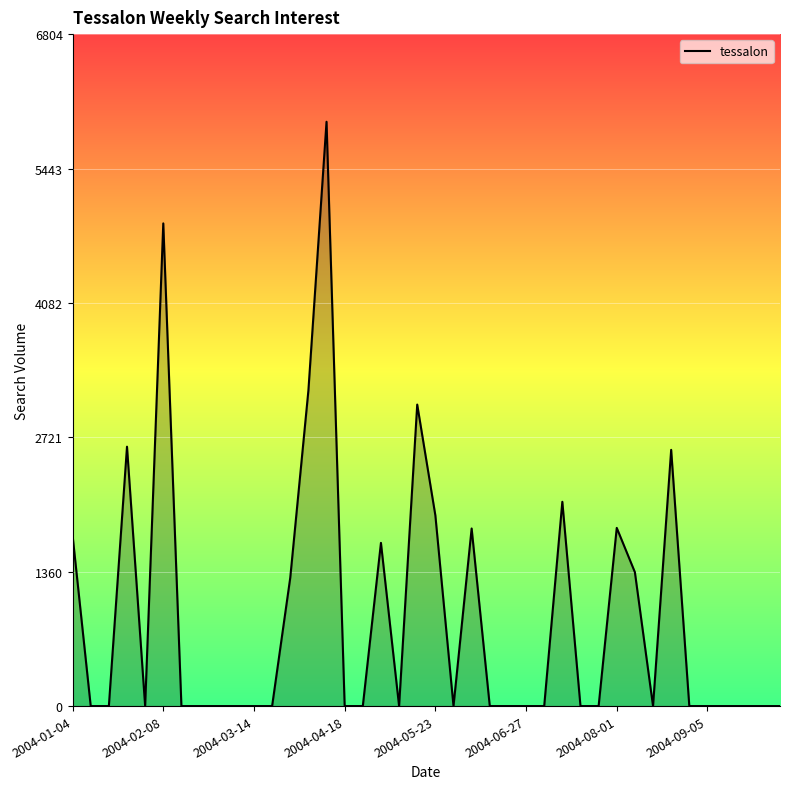

Reading right to left, what are all the values shown in this chart?

0.0	0.0	0.0	0.0	0.0	0.0	2594.9	0.0	1355.8	1804.6	0.0	0.0	2068.8	0.0	0.0	0.0	0.0	1798.5	0.0	1931.1	3053.2	0.0	1652.9	0.0	0.0	5917.2	3195.0	1299.5	0.0	0.0	0.0	0.0	0.0	0.0	4888.1	0.0	2626.9	0.0	0.0	1728.2